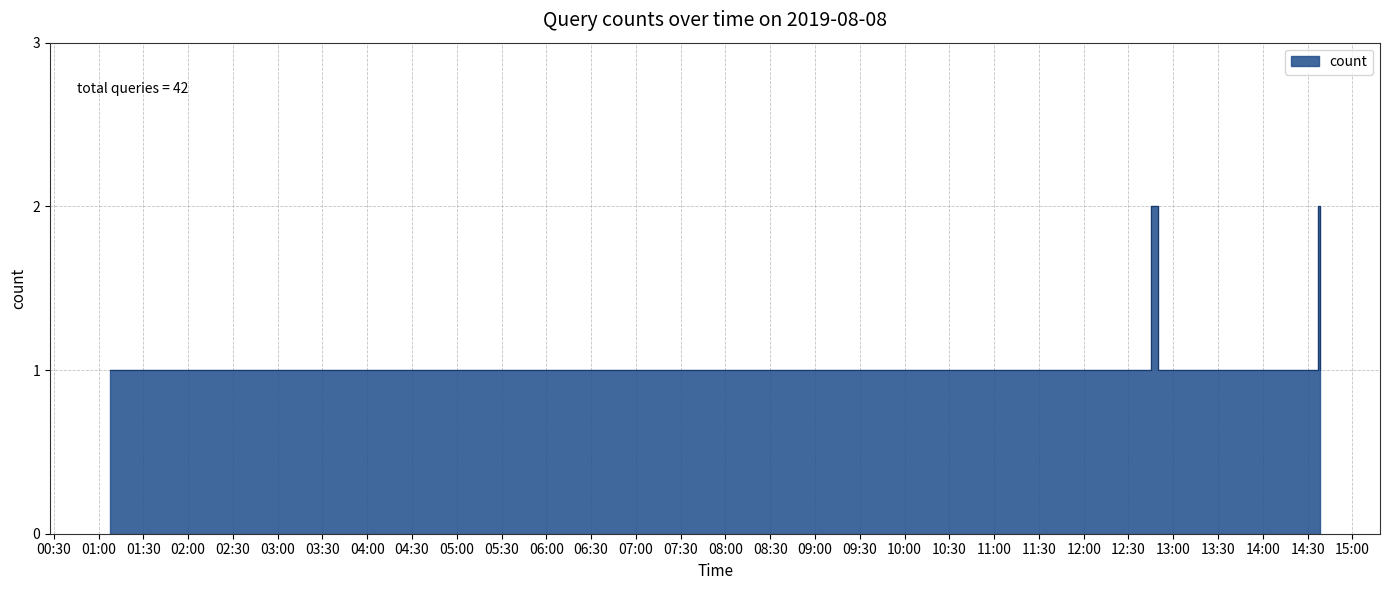

What is the maximum value shown in the chart?

2